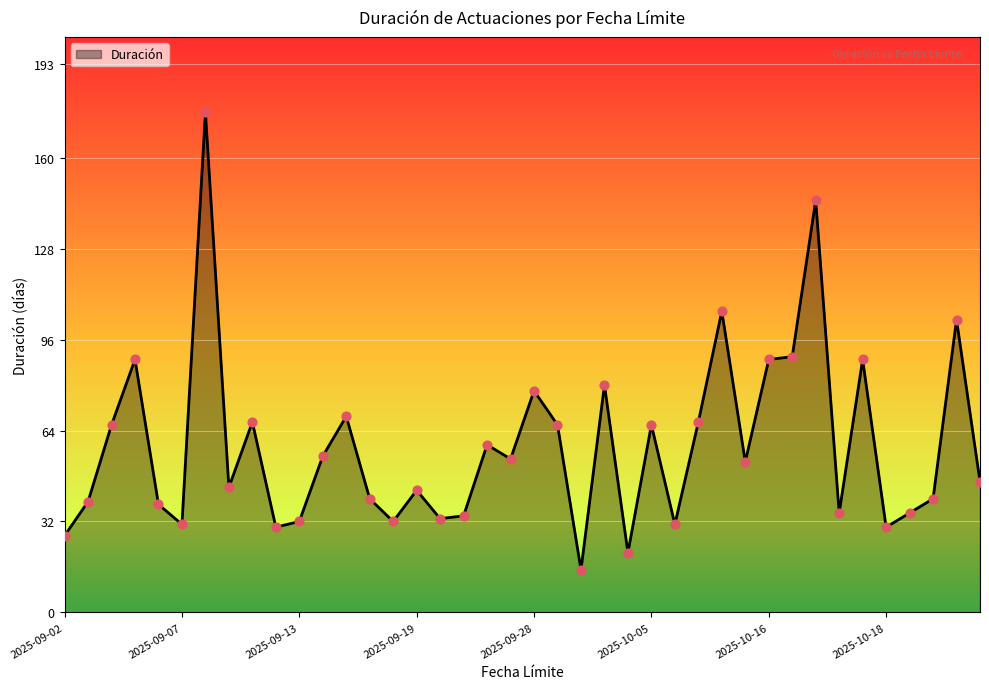

What is the smallest value displayed?

15